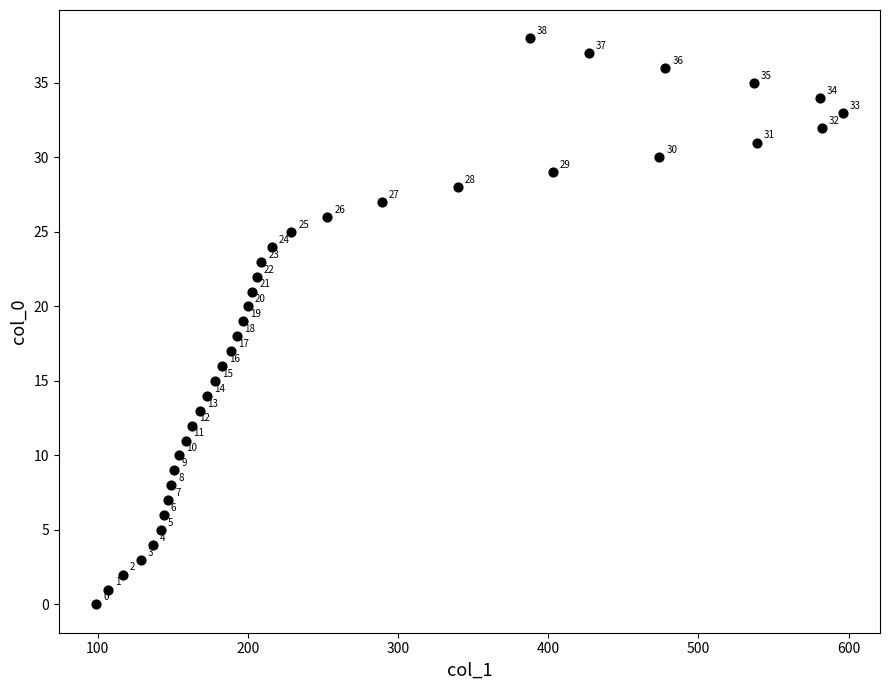

What Y value in the scatter plot is closest to 19?

19